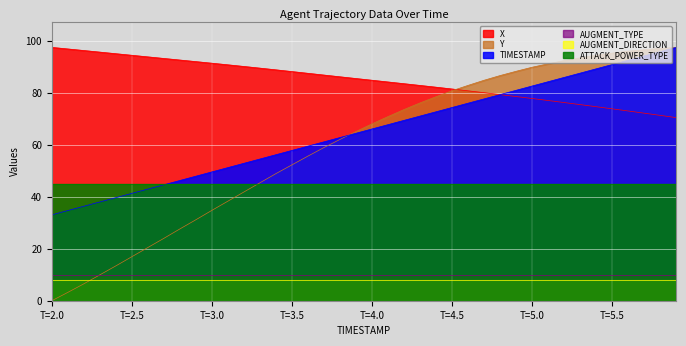

Where do TIMESTAMP and Y first cross each other?

3.8 and 3.9